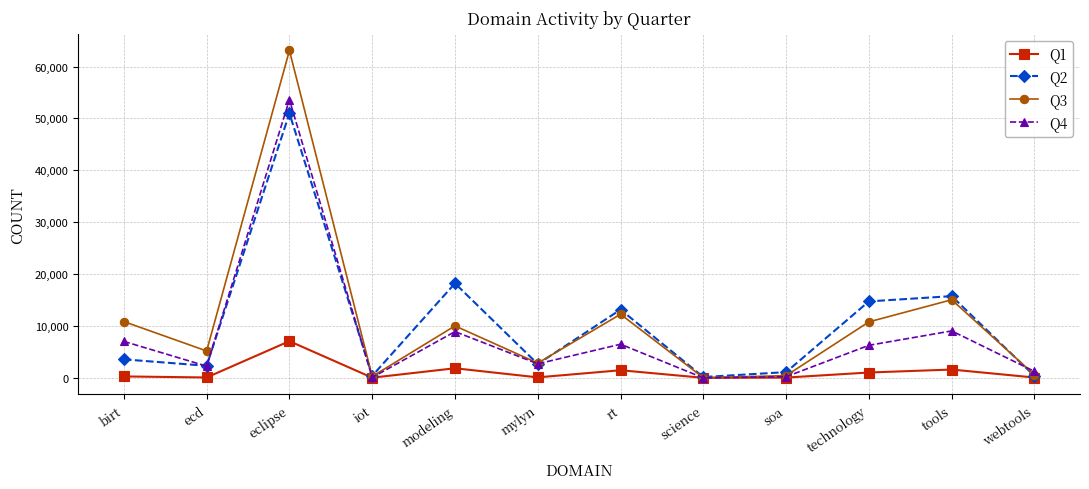

How many lines are shown in the chart?

4